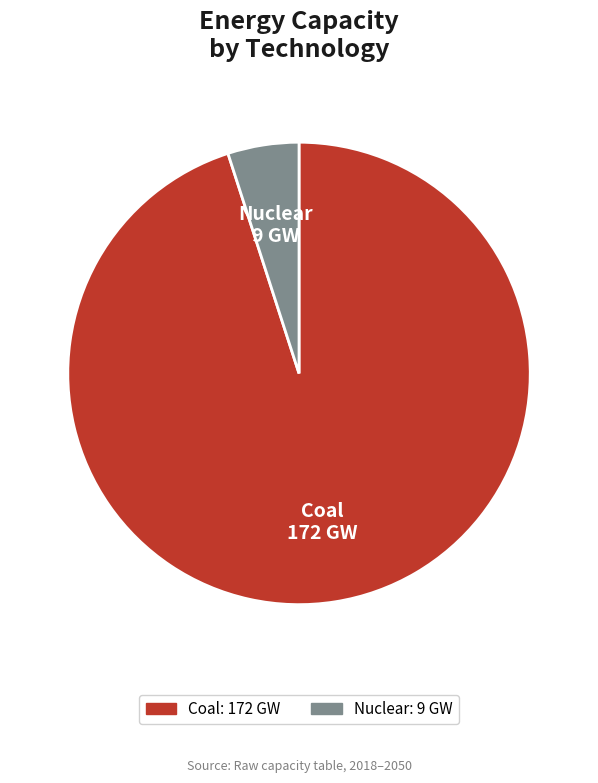

How many segments does this pie chart have?

2